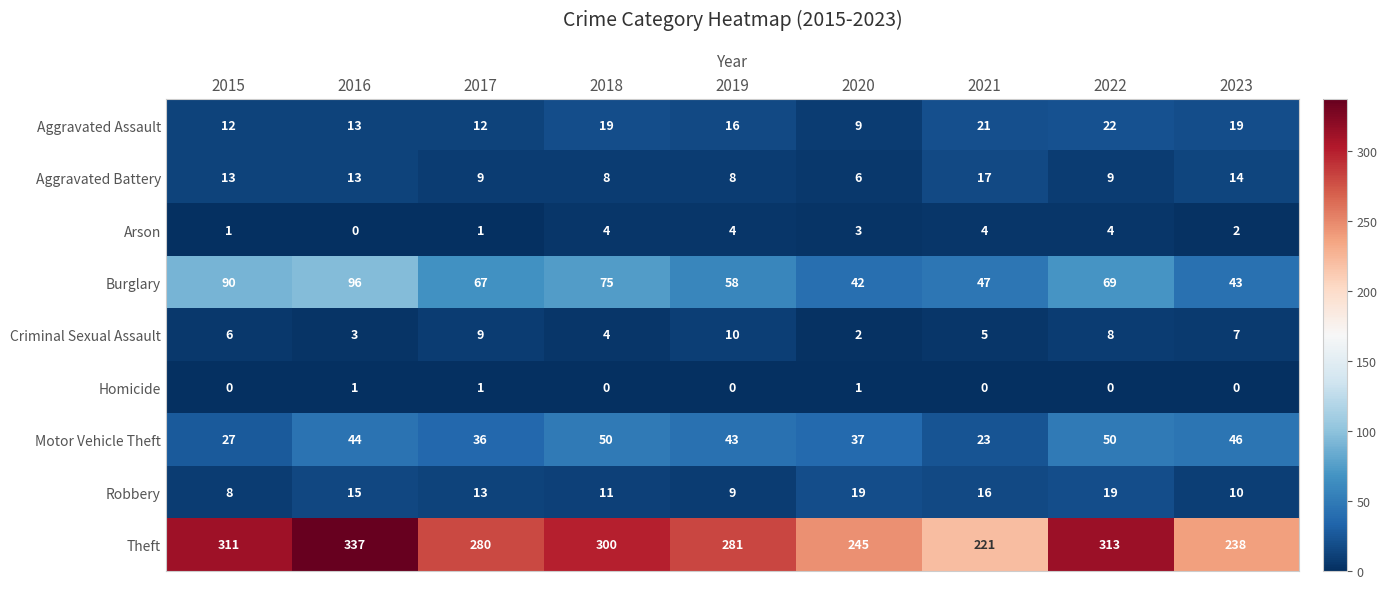

How many values in the Burglary series are below 67?

4